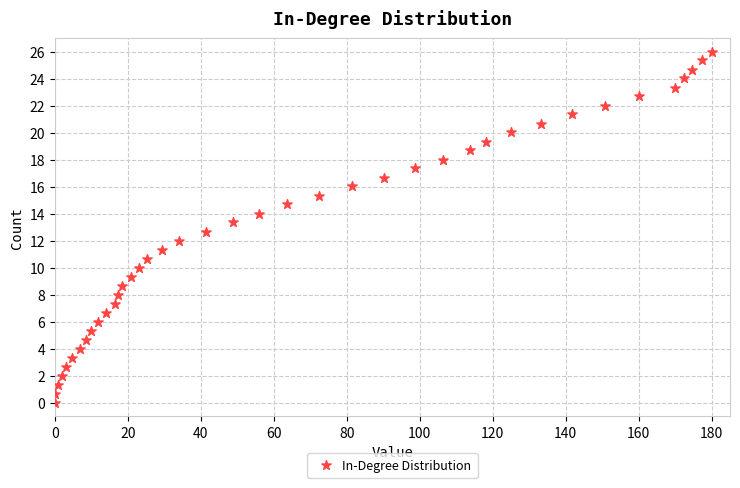

What is the range of X values (max minus min)?

180.0